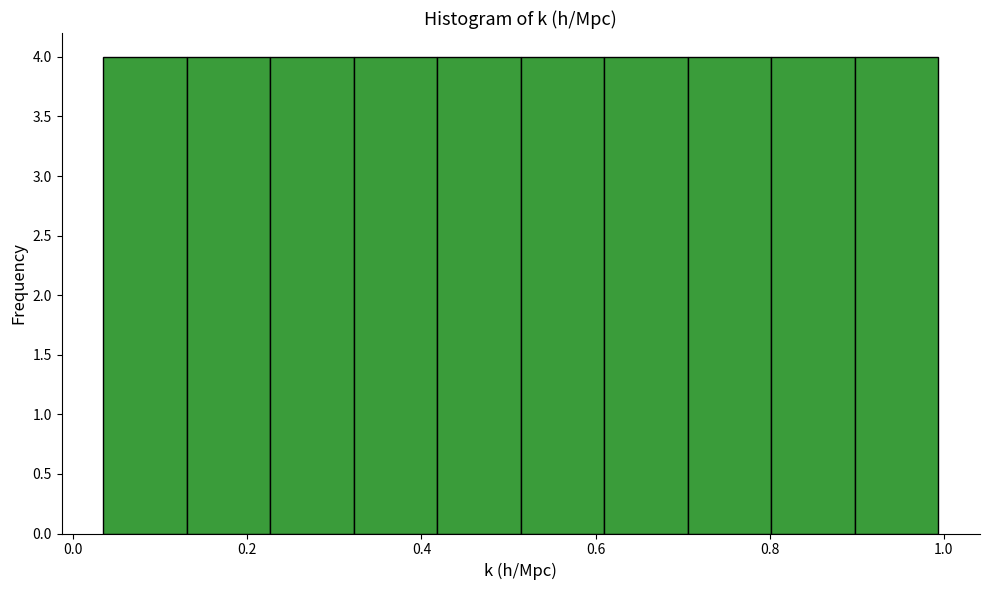

What is the height of the bar covering 0.52 to 0.62 on the x-axis? Neither the bar edges nor the heights are printed on the chart, so give them approximately, as read against the axes.

4